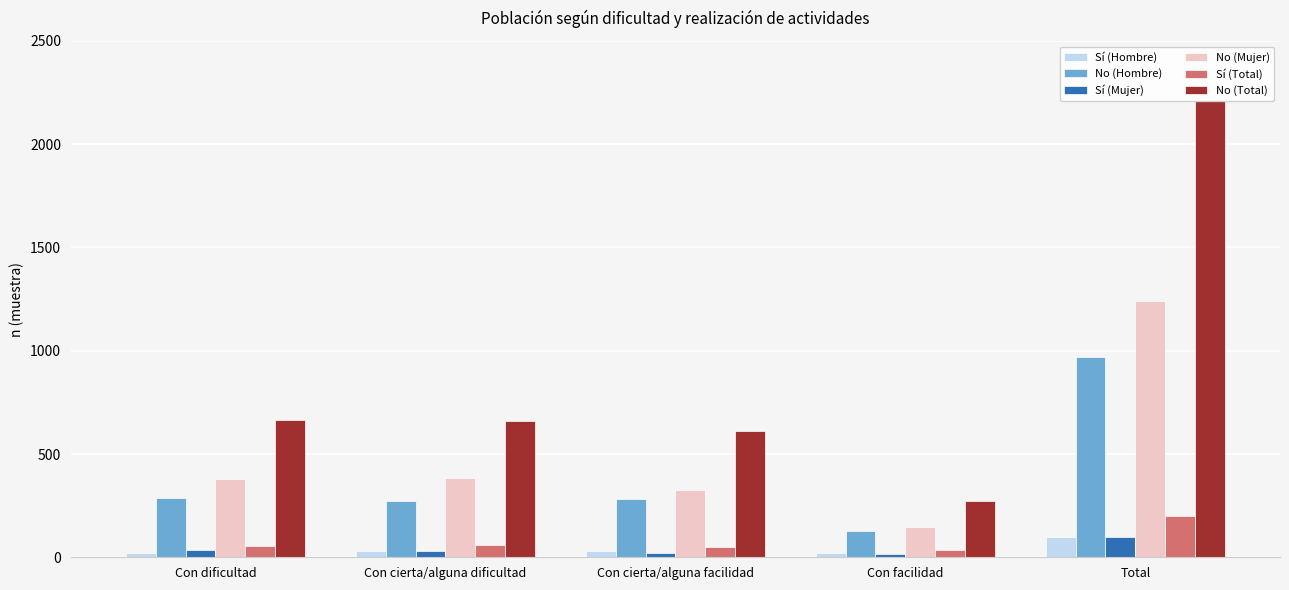

The value of Sí (Total) at Con cierta/alguna facilidad is 49. True or false?

True